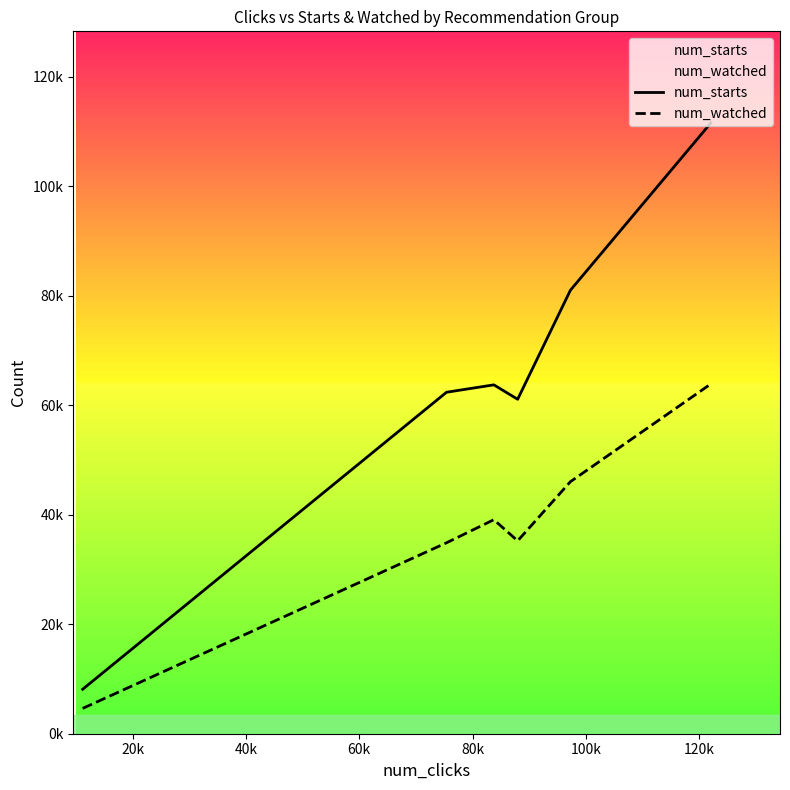

Is this an area chart (filled region under the line)?

No